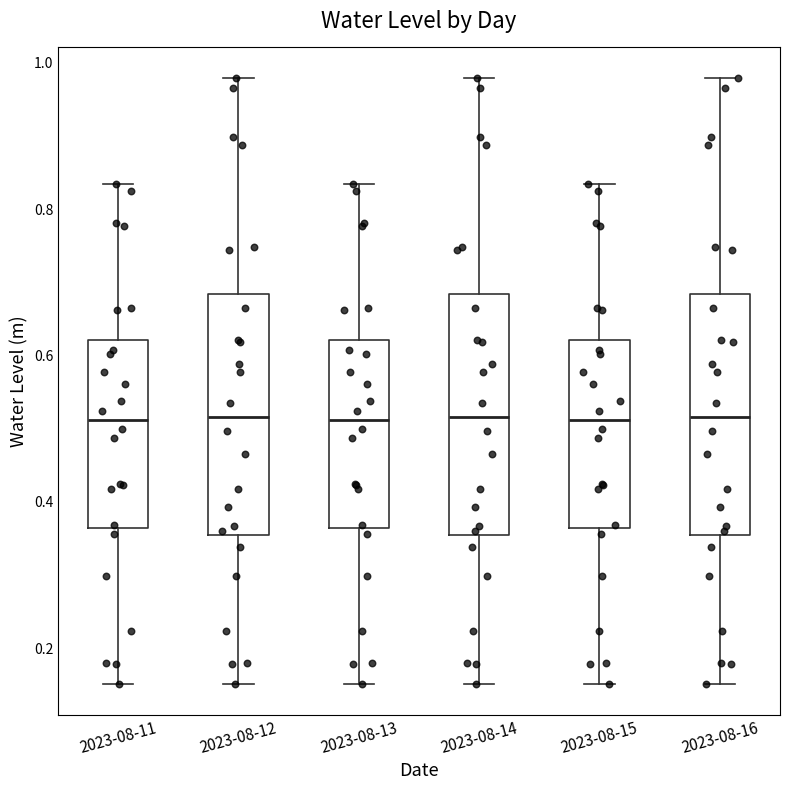

Reading left to right, read every box against the y-axis: the position of its median line, the range the box covers, and the ends of its whiskers. The values are not printed on the chart, so give them approximately, as read against the axis.

2023-08-11: median 0.52, box 0.36 to 0.62, whiskers 0.16 to 0.84
2023-08-12: median 0.52, box 0.36 to 0.68, whiskers 0.16 to 0.98
2023-08-13: median 0.52, box 0.36 to 0.62, whiskers 0.16 to 0.84
2023-08-14: median 0.52, box 0.36 to 0.68, whiskers 0.16 to 0.98
2023-08-15: median 0.52, box 0.36 to 0.62, whiskers 0.16 to 0.84
2023-08-16: median 0.52, box 0.36 to 0.68, whiskers 0.16 to 0.98